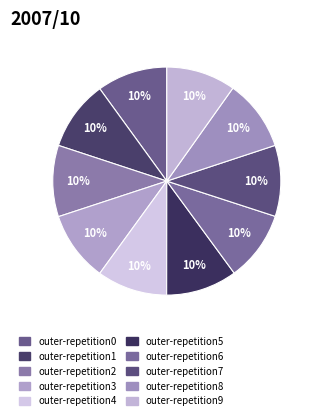

Is it true that outer-repetition8 is 20% of the pie?

False